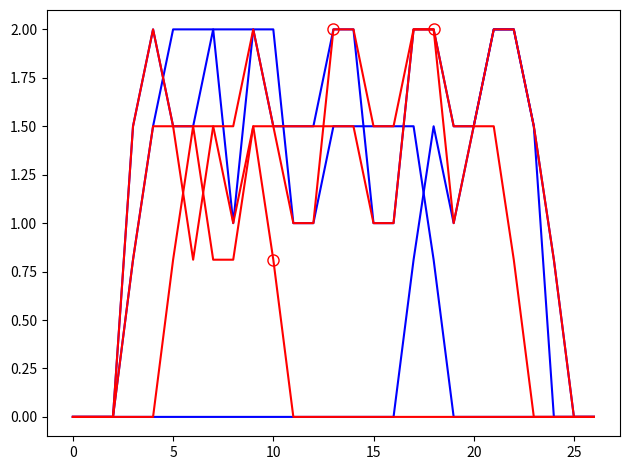

The col_15 series shows 0.0 at 5. True or false?

True